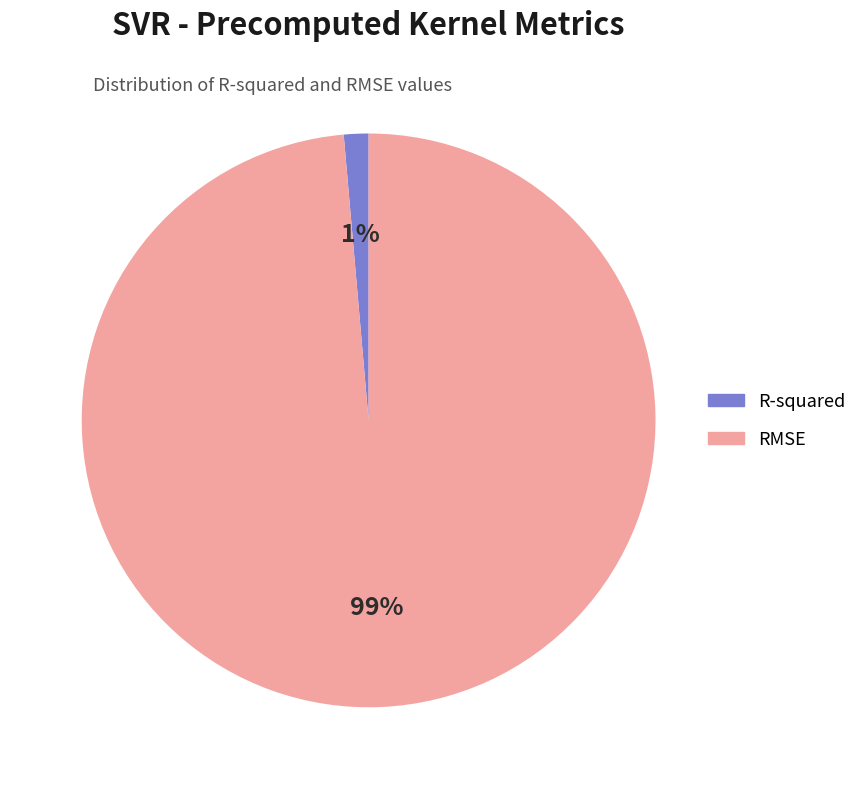

Is the sum of RMSE and R-squared greater than half?

Yes